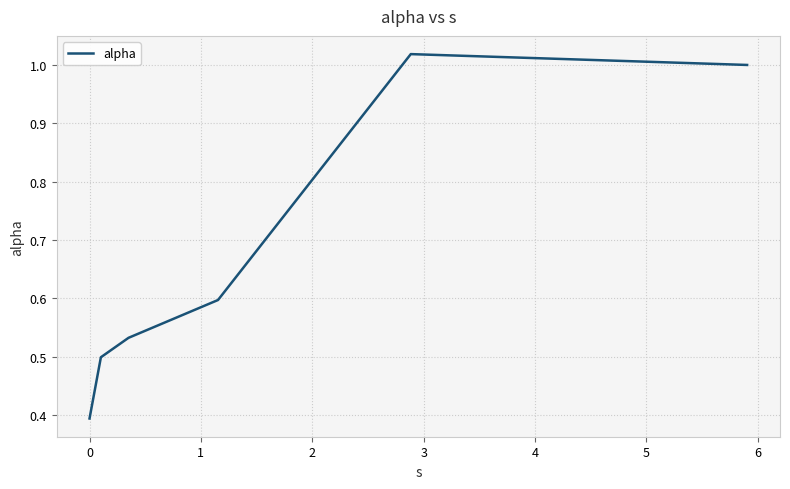

What is the smallest value displayed?

0.4